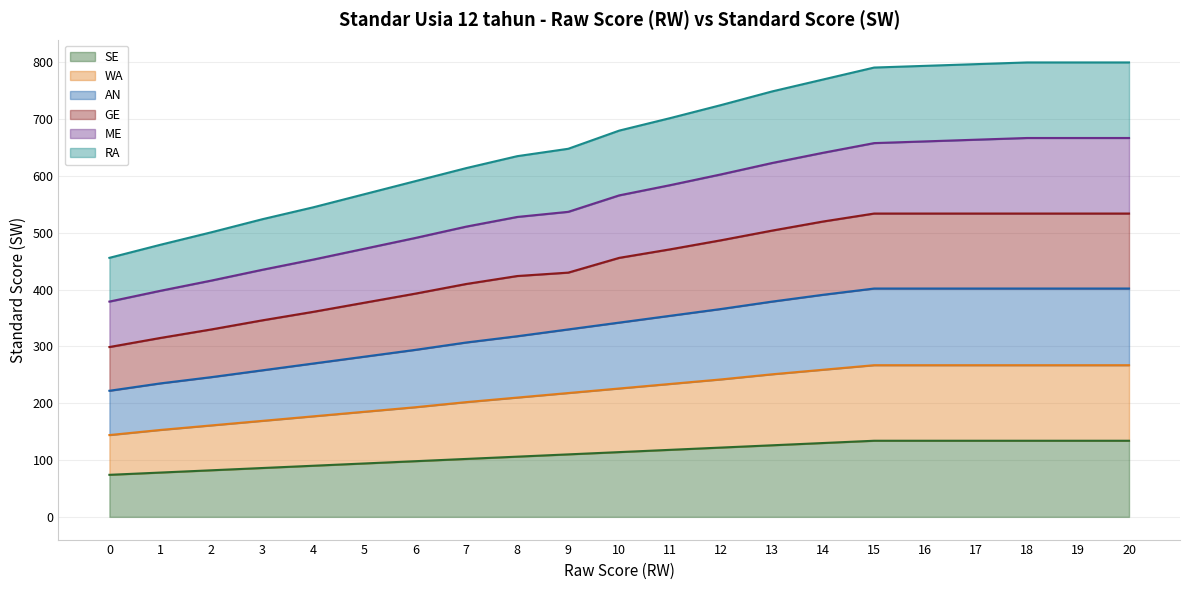

Which series changed the most between 9 and 17?

RA